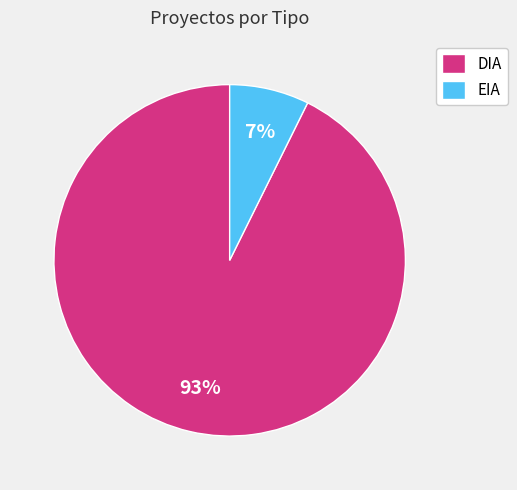

Which has a higher value, DIA or EIA?

DIA